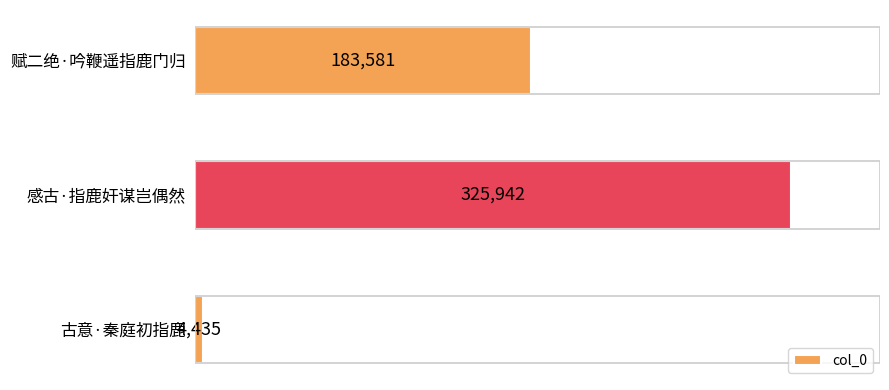

How many categories are shown in the chart?

3